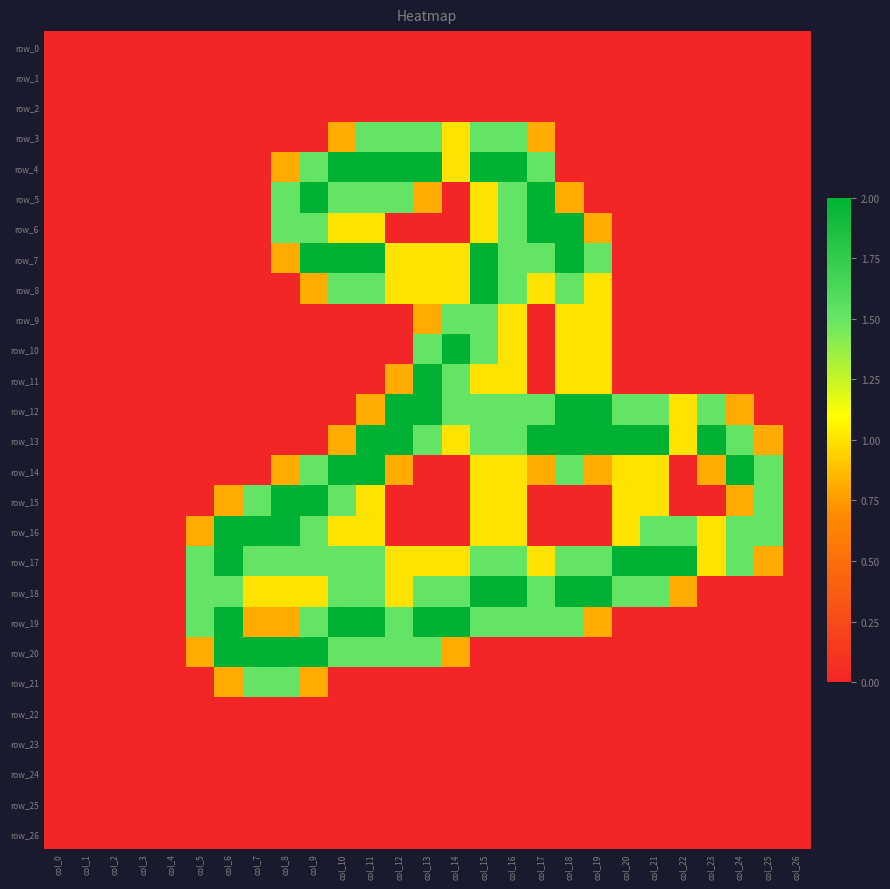

The row_21 series shows 0.0 at col_17. True or false?

True